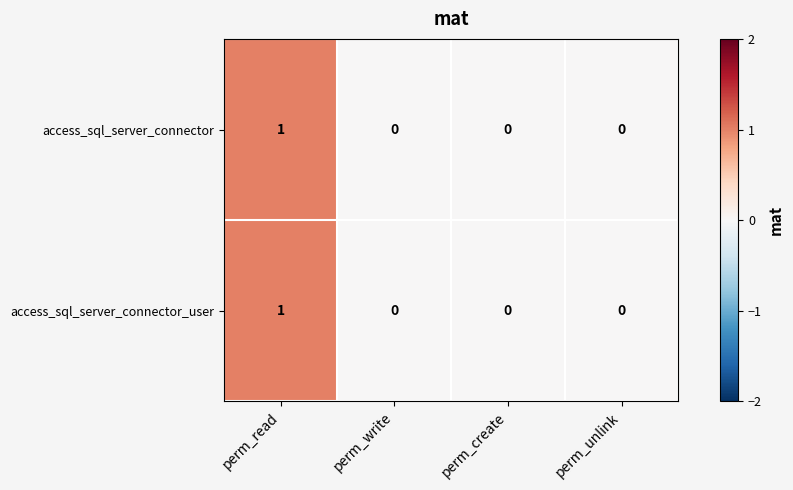

At which category is the sum across all series the highest?

perm_read